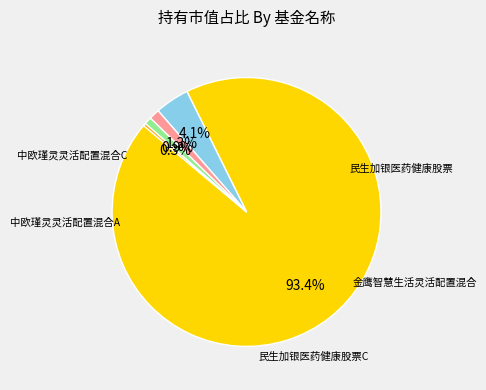

Does 中欧瑾灵灵活配置混合A account for over 50% of the chart?

No